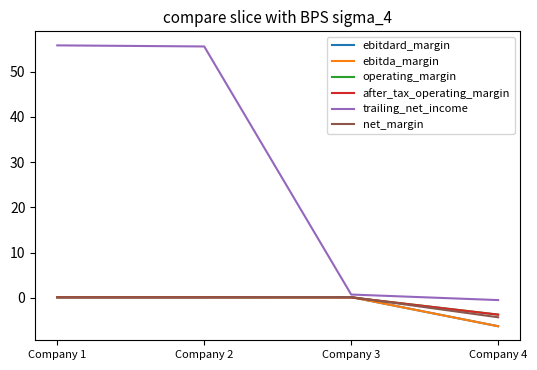

How many lines are shown in the chart?

6